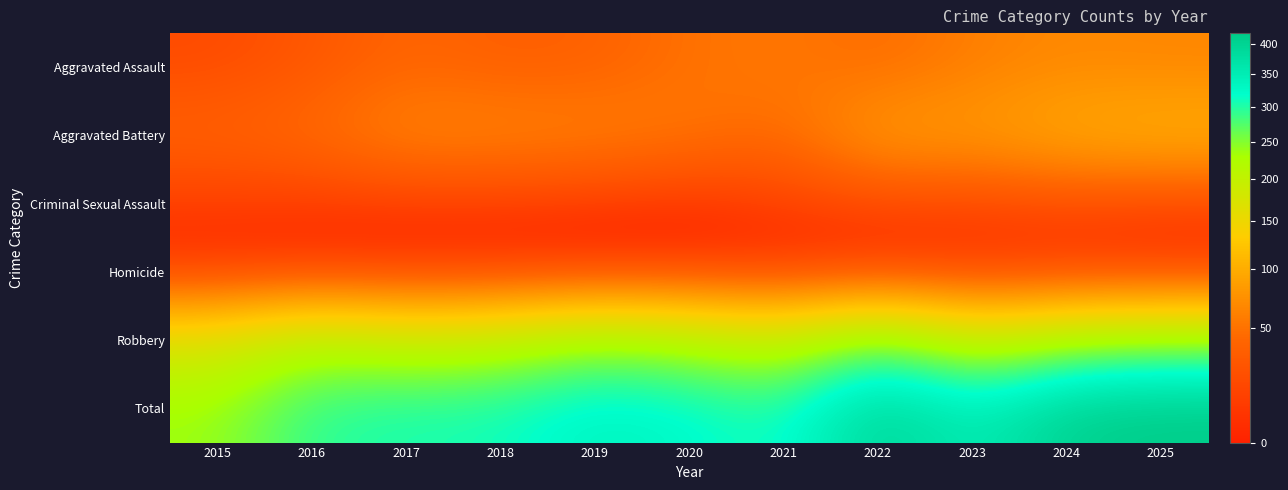

The value of Robbery at 2020 is 221. True or false?

True